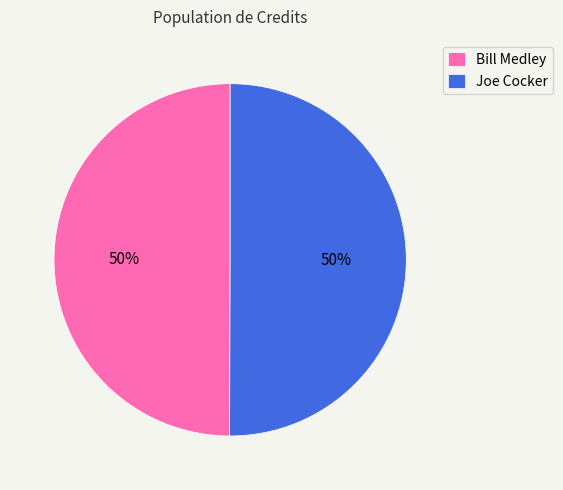

To the nearest percent, what is the combined percentage of Joe Cocker and Bill Medley?

100%